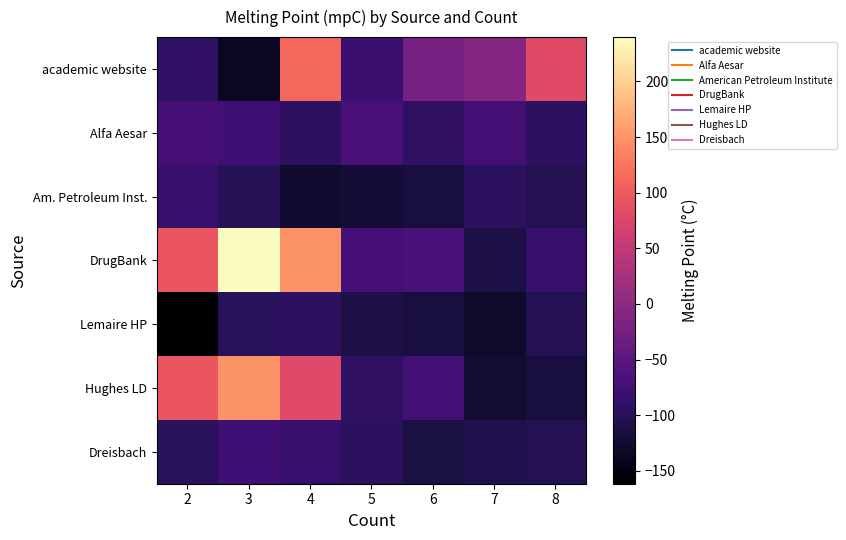

Rank the series by their maximum value, from highest to lowest.

DrugBank, Hughes LD, academic website, Alfa Aesar, Dreisbach, Am. Petroleum Inst., Lemaire HP